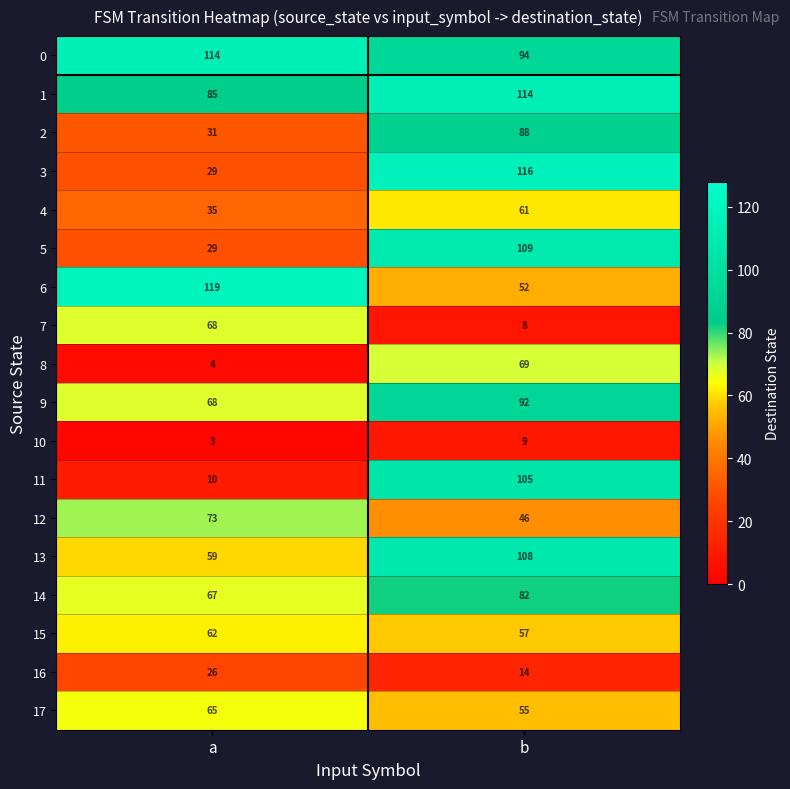

How many distinct data groups are displayed?

18